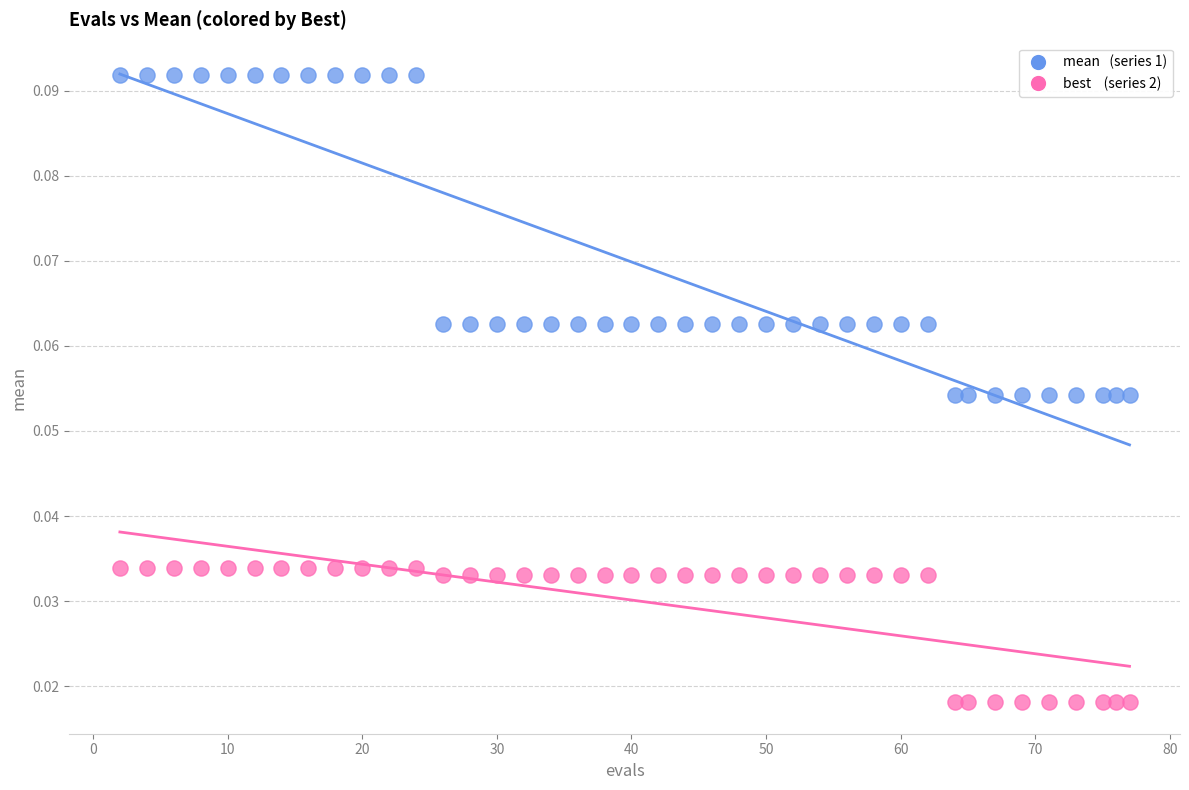

Across all data points, what is the range of X values (max minus min)?

75.0